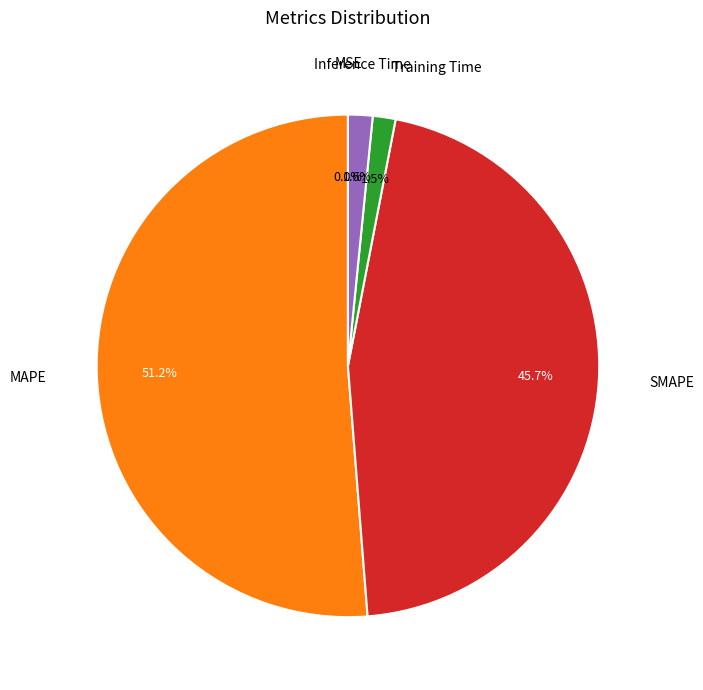

To the nearest percent, what is the average slice percentage?

20%